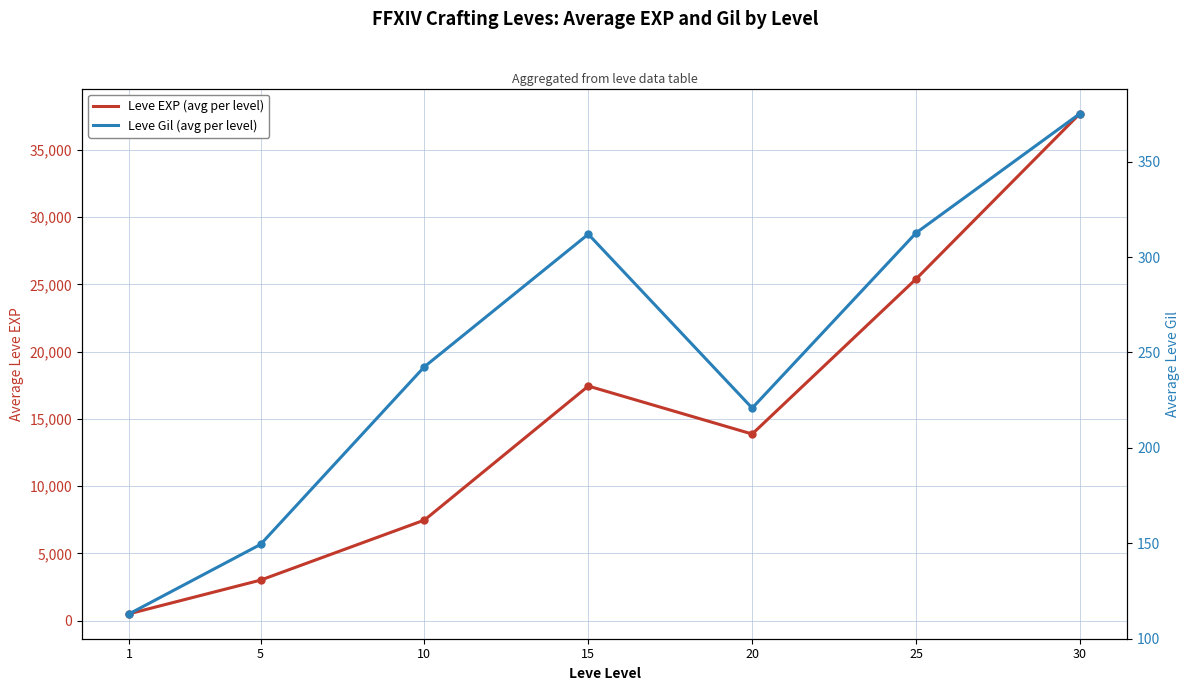

What are all the series names shown in the legend?

Leve EXP (avg per level), Leve Gil (avg per level)